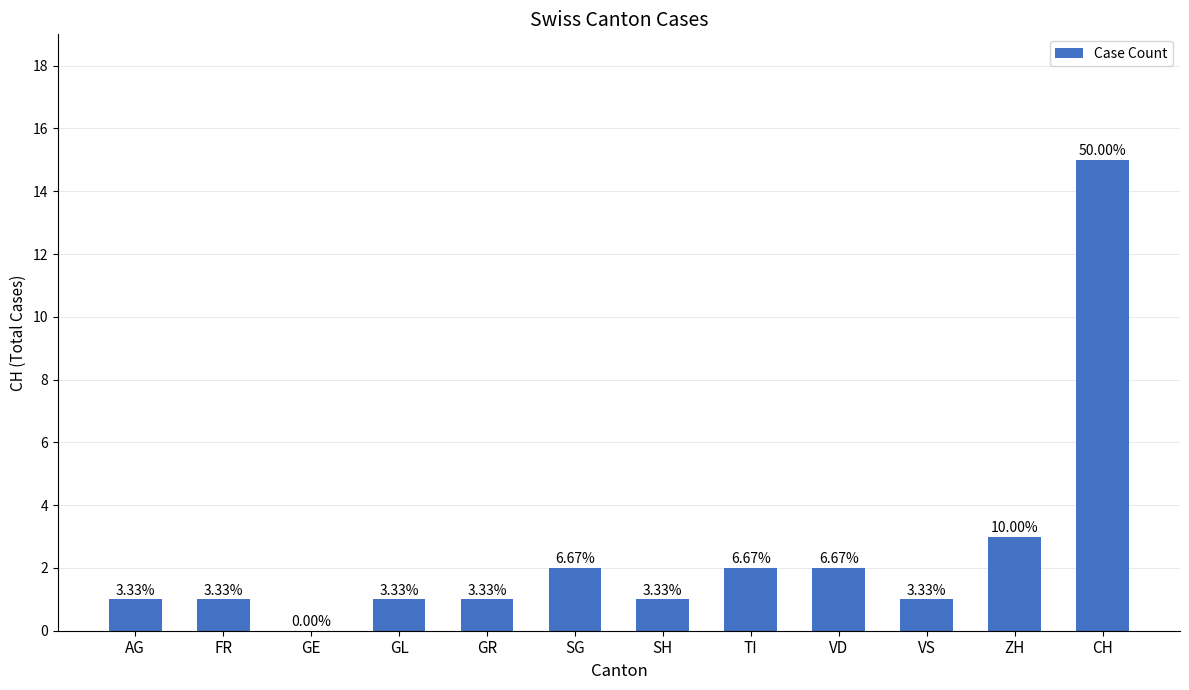

Does the chart contain any negative values?

No